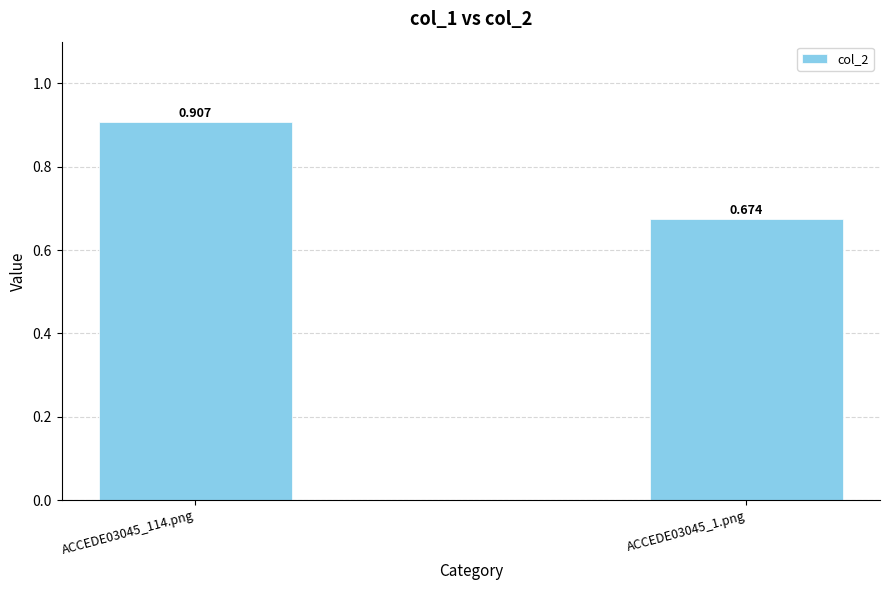

Which category has the highest value across all series?

ACCEDE03045_114.png